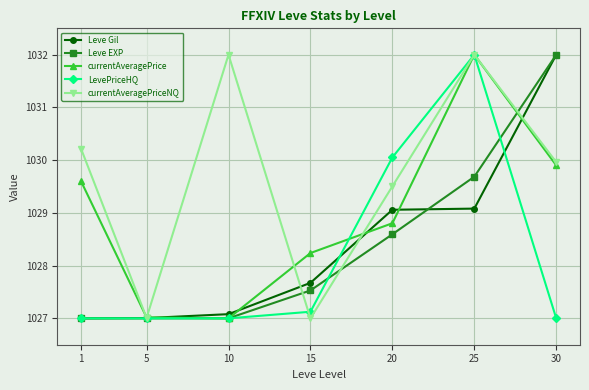

Between 5 and 10, which series saw the biggest shift?

currentAveragePriceNQ